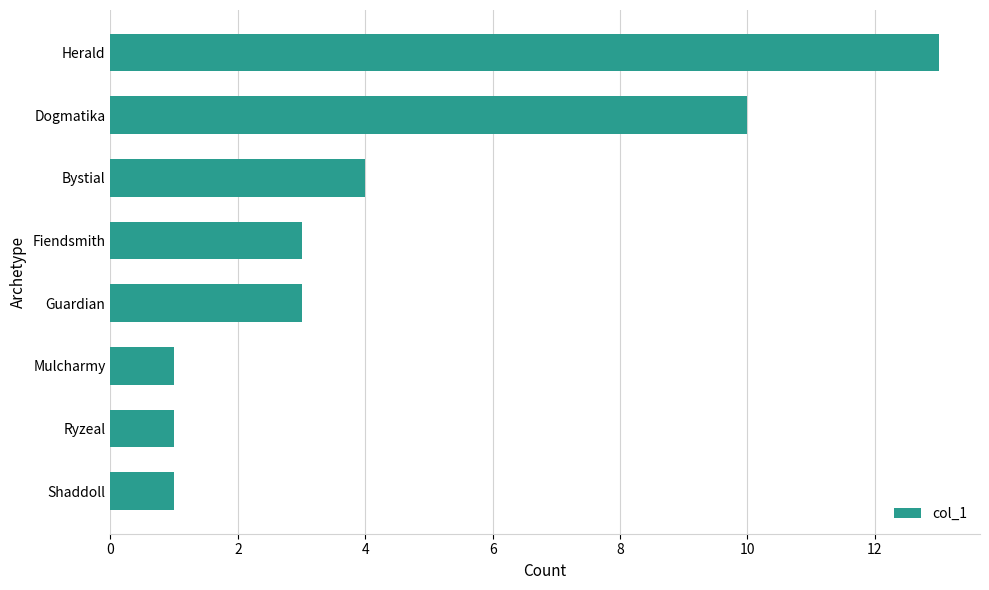

True or false: the data shows 2 at Shaddoll.

False